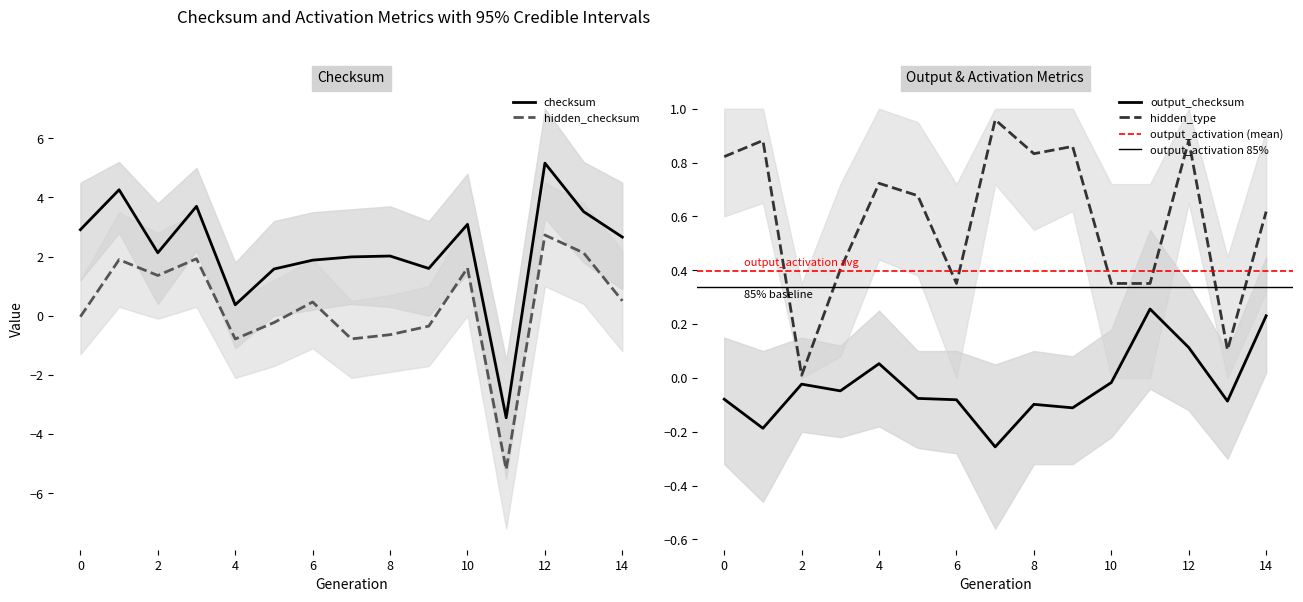

What is the sum of all hidden_type values?

8.8